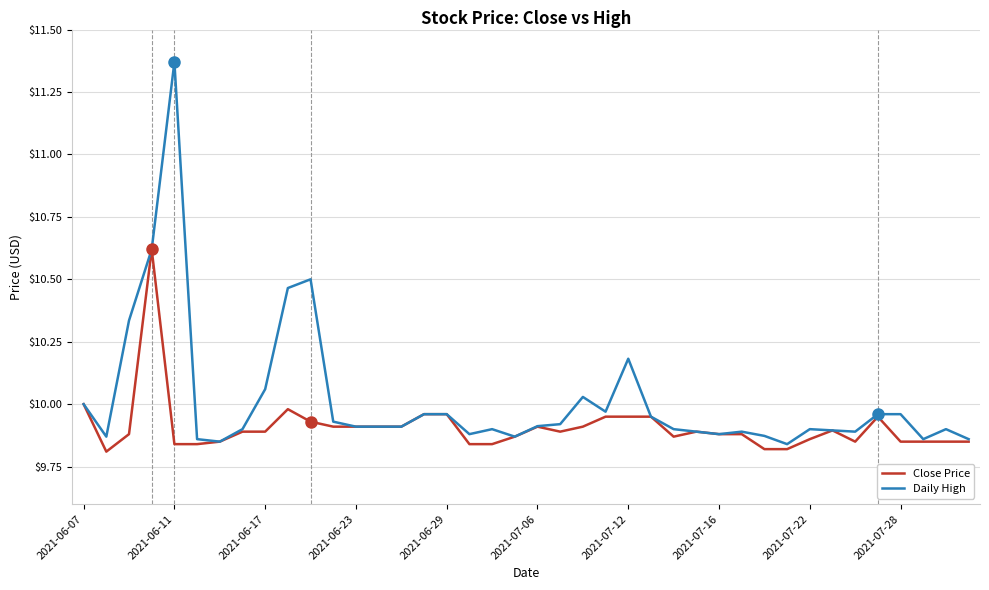

Which series has the largest range (max minus min)?

Daily High